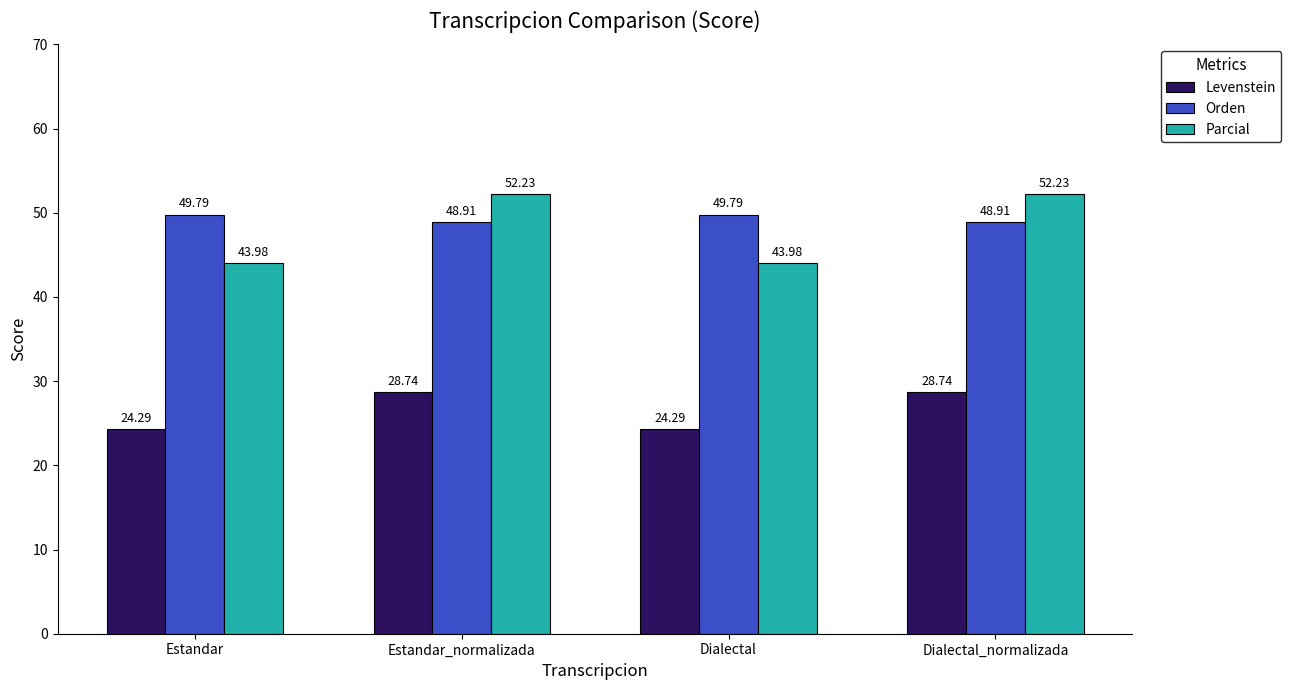

Rank the series at Estandar_normalizada from highest to lowest value.

Parcial, Orden, Levenstein